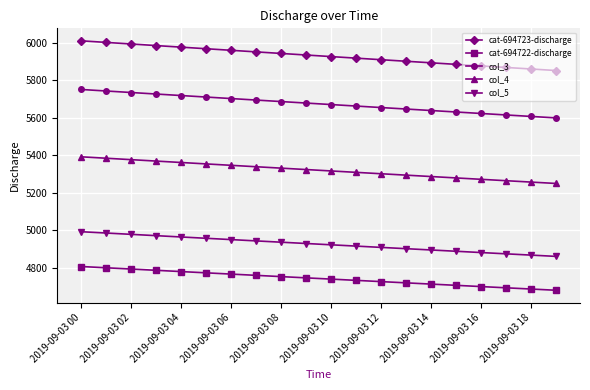

What is the difference between the maximum and minimum values in the cat-694722-discharge series?

126.9